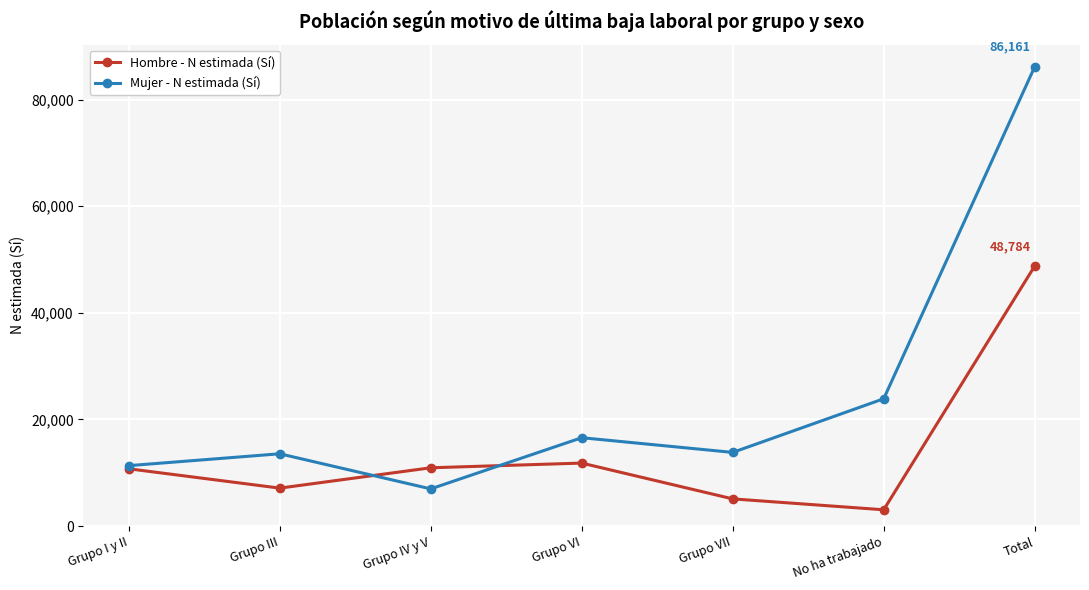

Which category has the lowest value in the Hombre - N estimada (Sí) series?

No ha trabajado